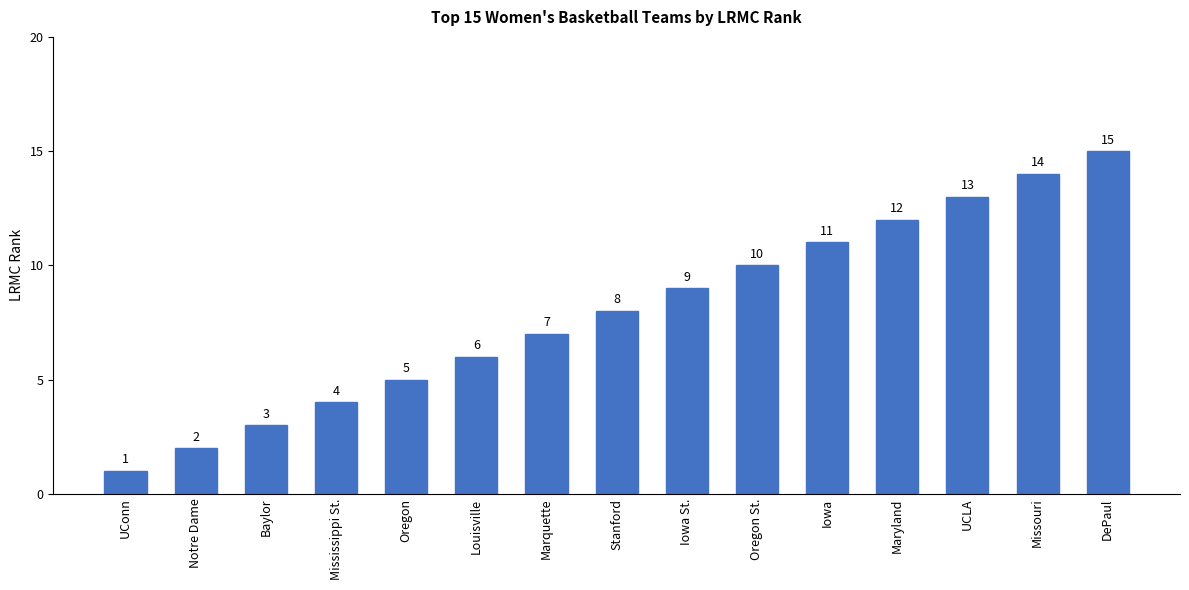

How many data points does each series have?

15